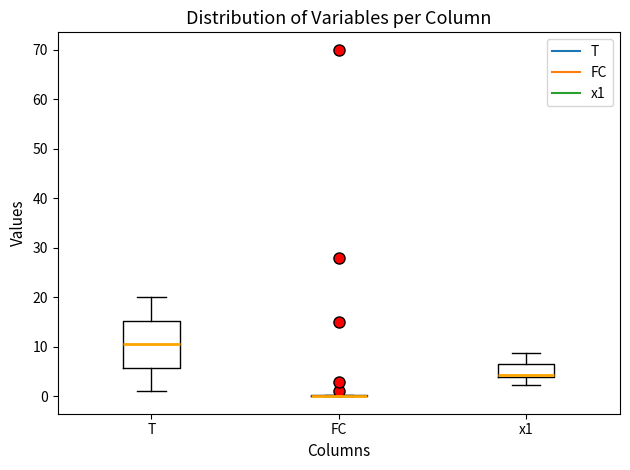

Where does the upper whisker of the box for T end on the y-axis? The values are not printed on the chart, so give them approximately, as read against the axis.

20